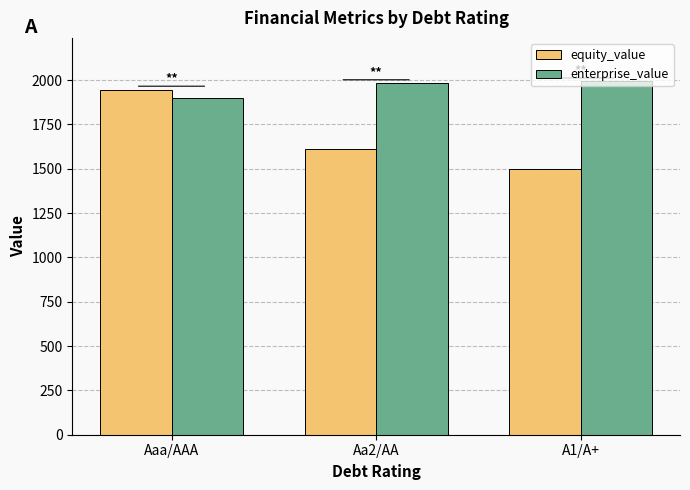

How many bars are there in each group?

2